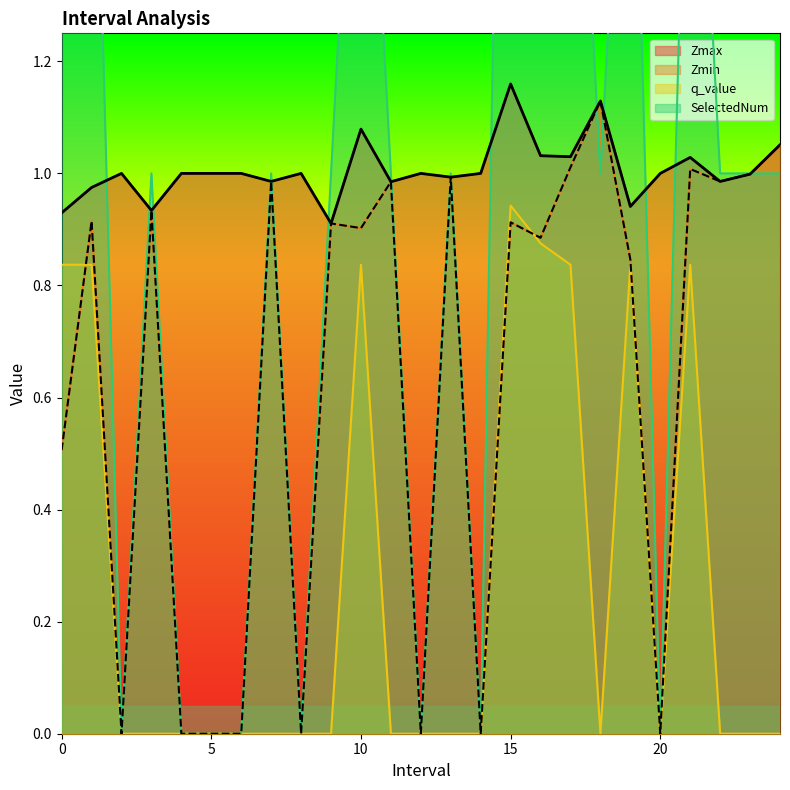

Which category has the lowest value in the SelectedNum series?

2.0